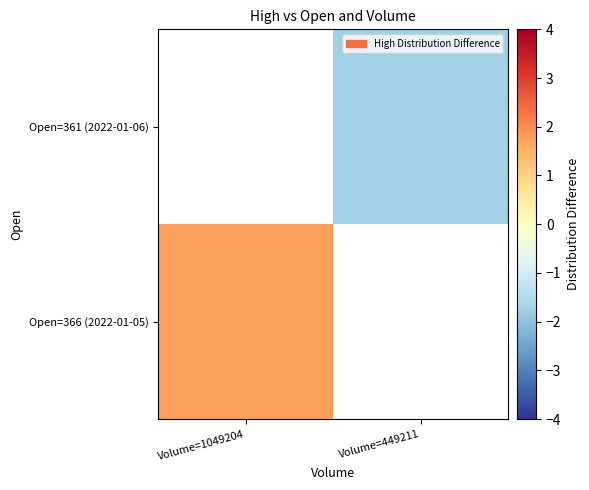

Which category has the lowest value in the Open=366 (2022-01-05) series?

Volume=1049204